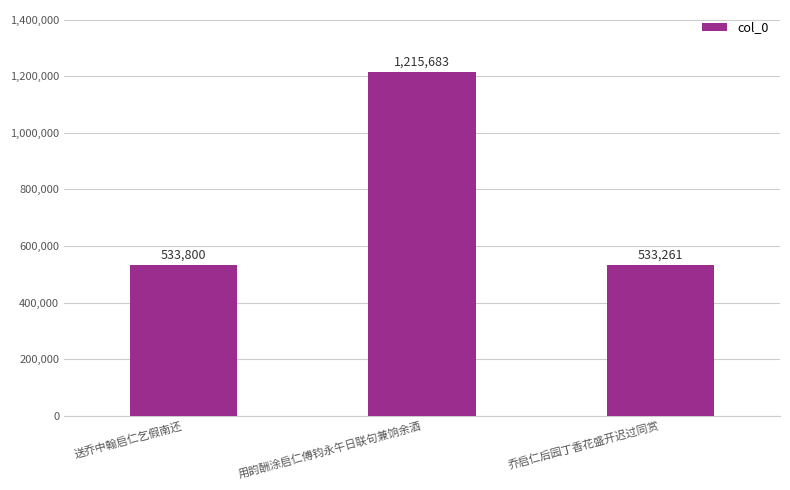

What is the label of the 2nd bar from the left?

用韵酬涂启仁傅钧永午日联句兼饷余酒